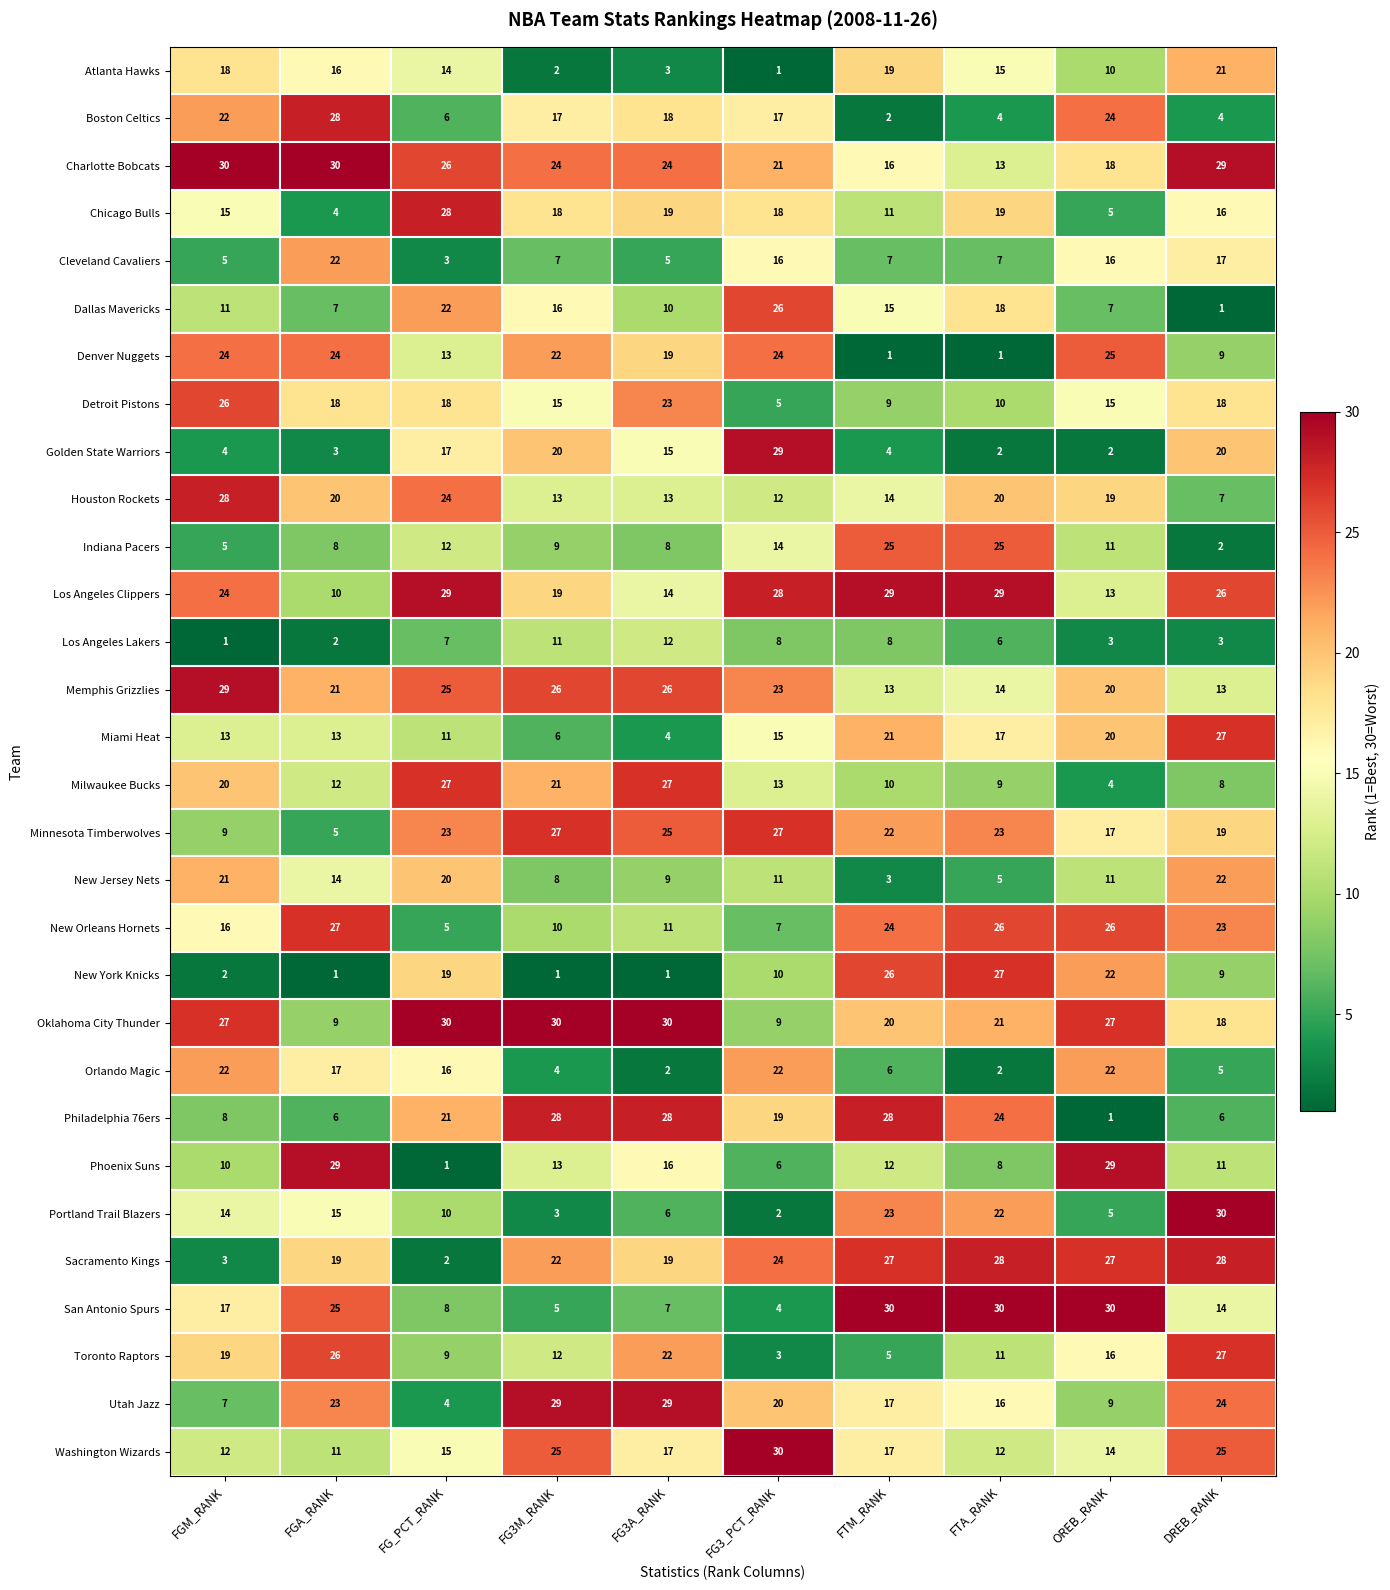

At which category is the sum across all series the highest?

DREB_RANK